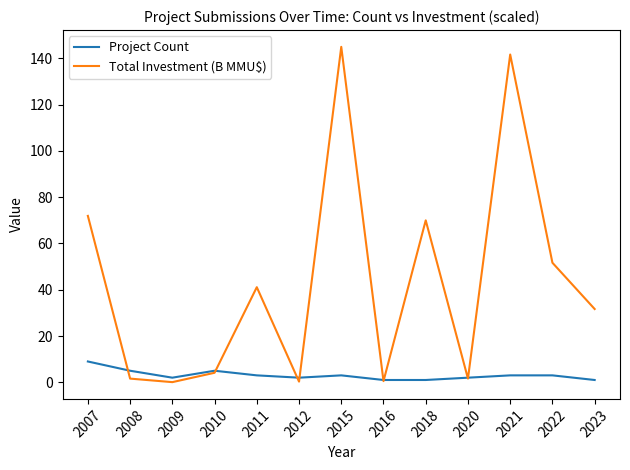

What are all the series names shown in the legend?

Project Count, Total Investment (B MMU$)